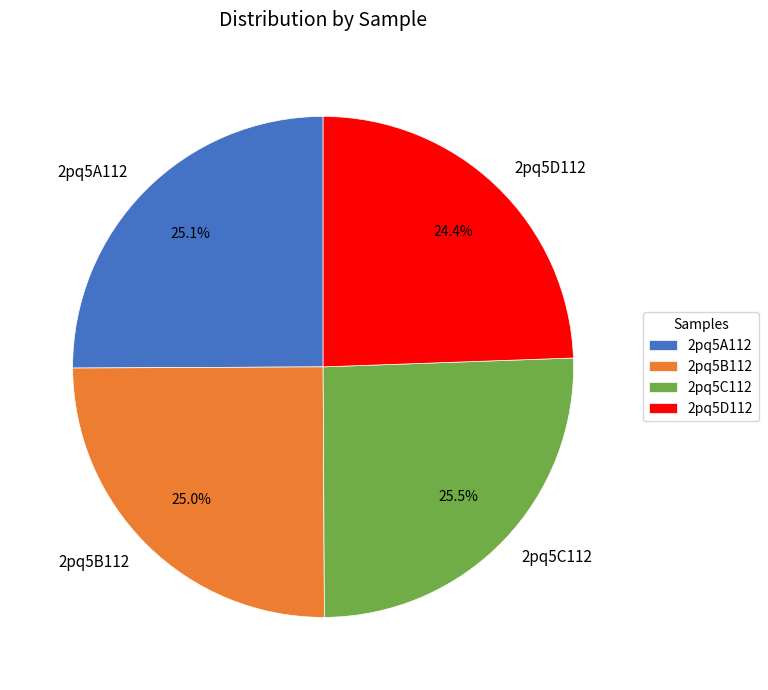

What portion of the pie excludes 2pq5B112?

75.0%